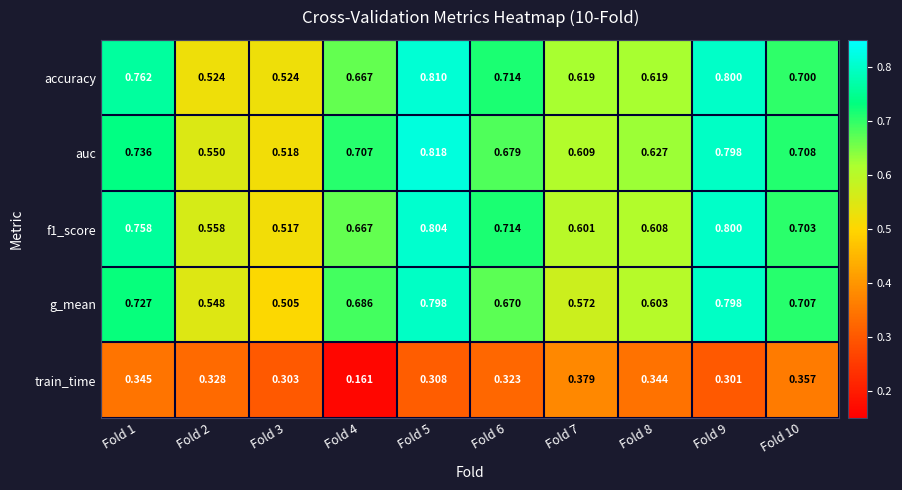

Is the value of accuracy at Fold 3 greater than the value of f1_score at Fold 2?

No